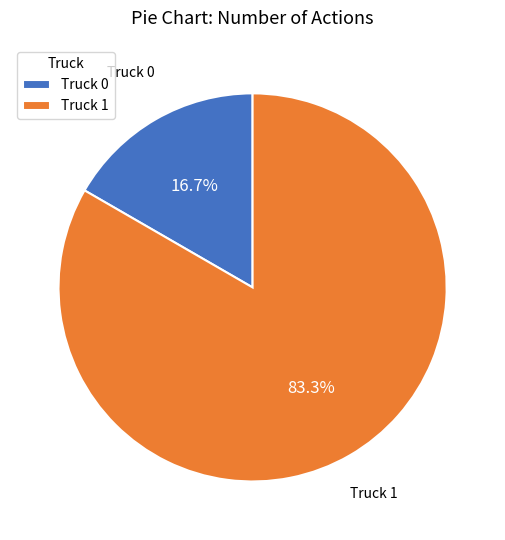

How many slices are in this pie chart?

2